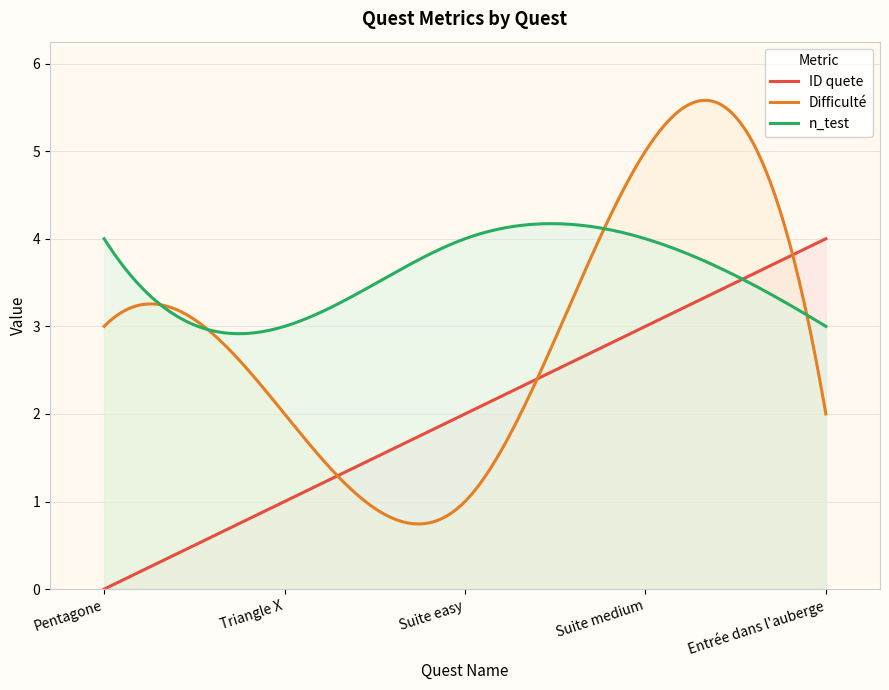

Between Suite medium and Entrée dans l'auberge, which is larger?

Entrée dans l'auberge